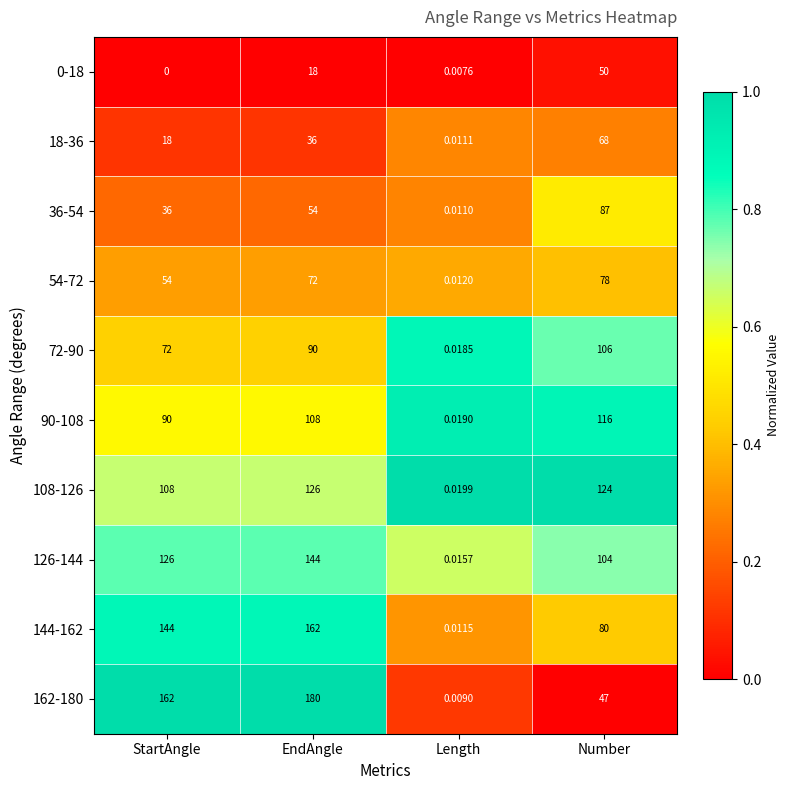

At which label is 18-36 closest to 34?

EndAngle